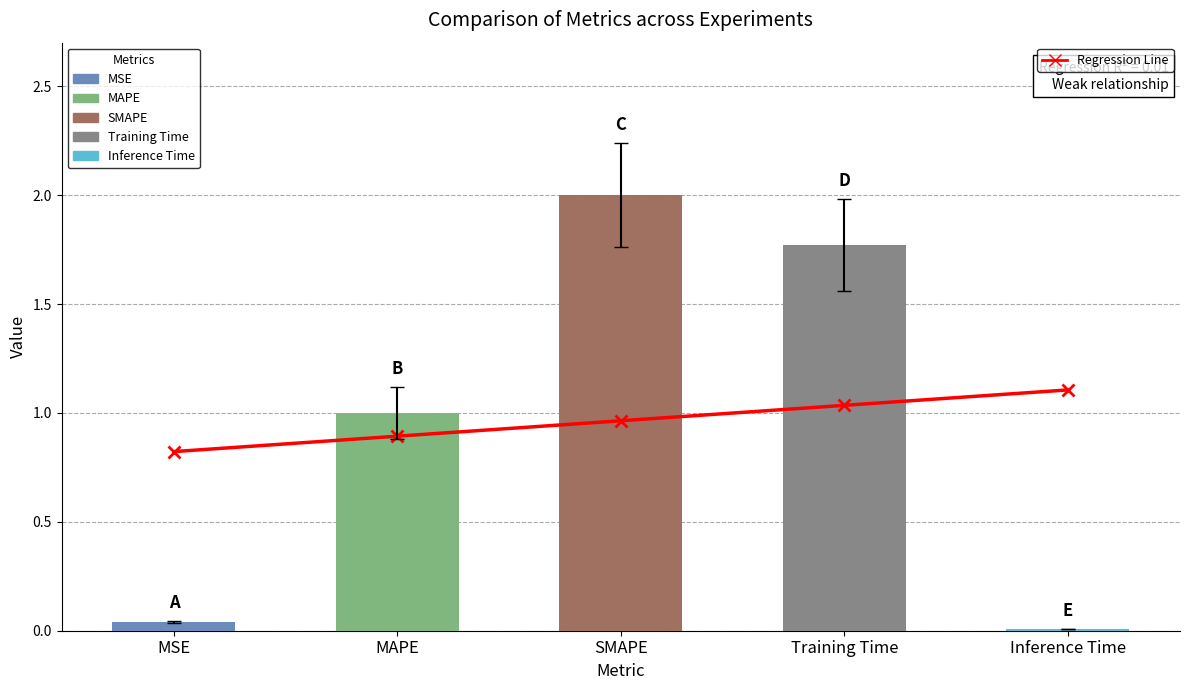

Is the value of col_1 at MSE greater than the value of Regression Line at MAPE?

No